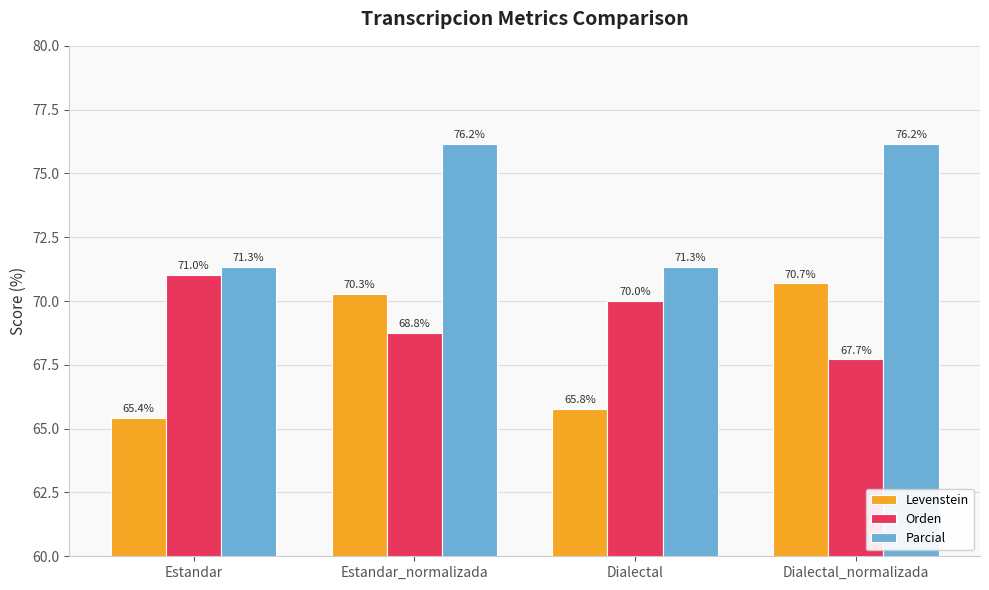

What is the difference between the highest and lowest values at Dialectal?

5.6